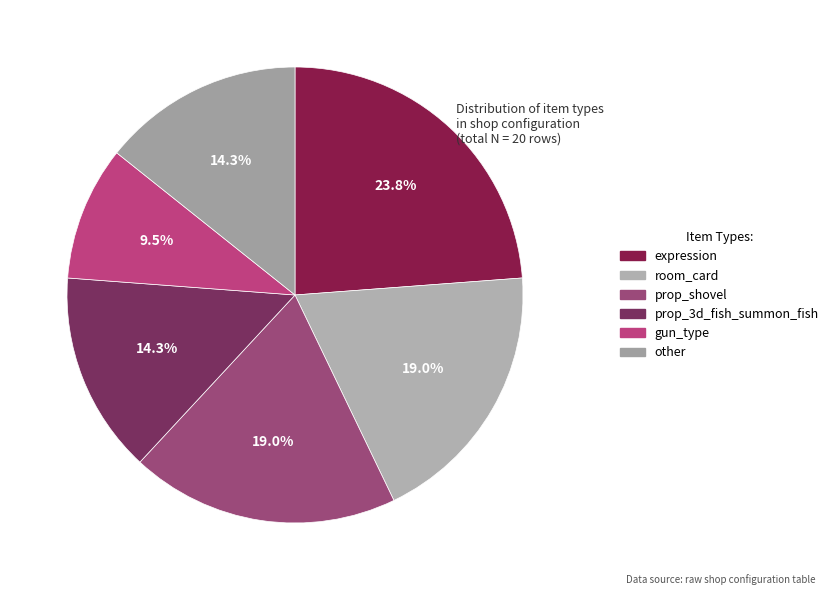

Count the number of slices in the pie.

6